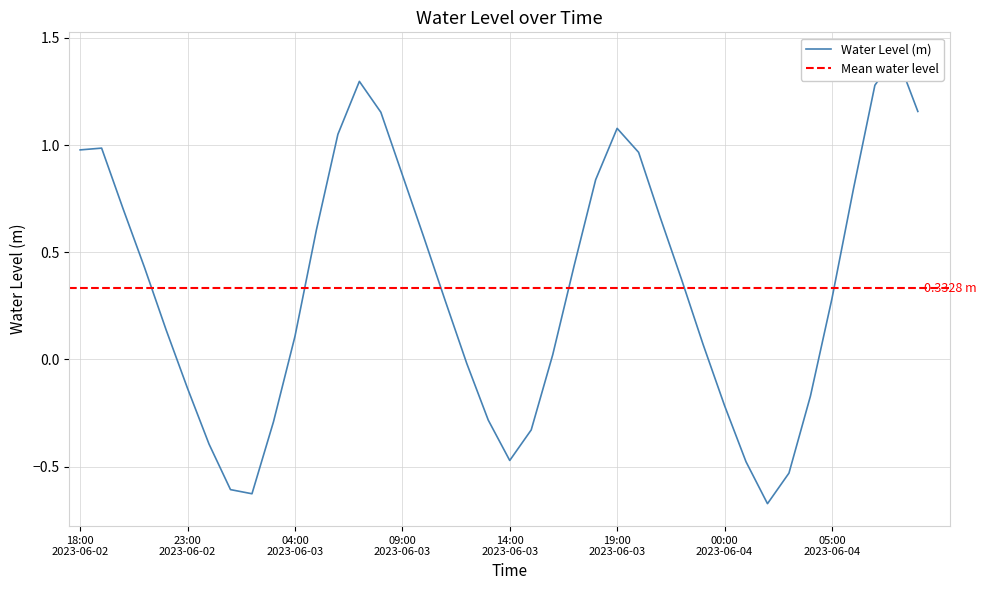

What is the difference between the values at 2023-06-03 07:00 and 2023-06-02 19:00?

0.3